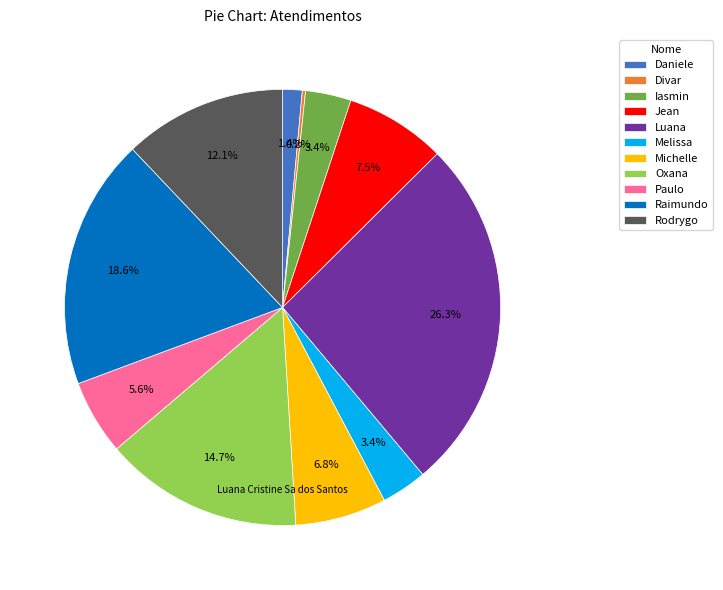

Between Iasmin and Luana, which is larger?

Luana